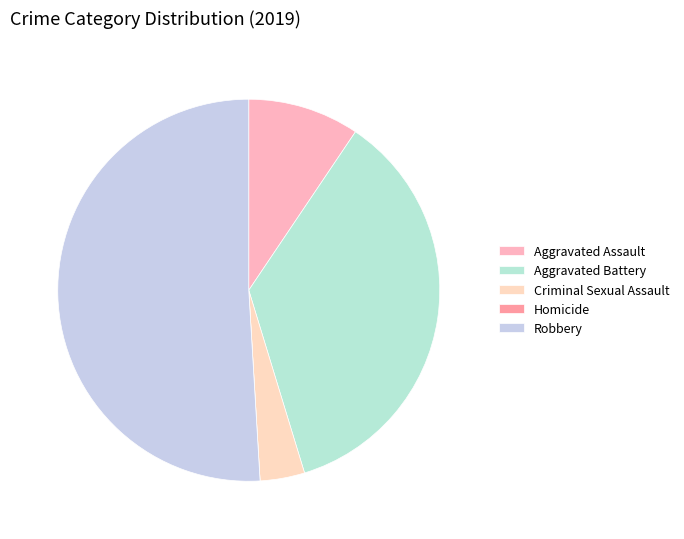

True or false: Robbery accounts for 65% of the total.

False